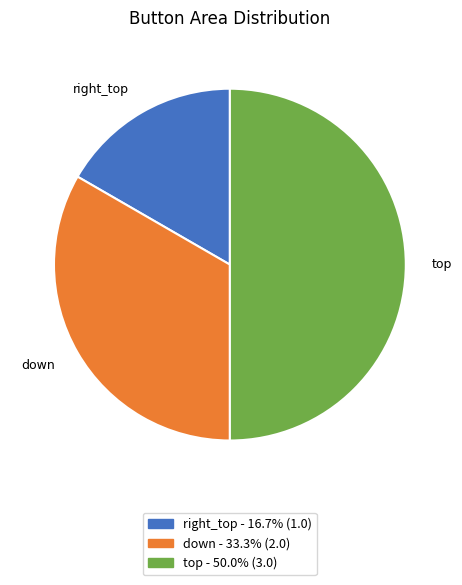

Which slice is the smallest?

right_top